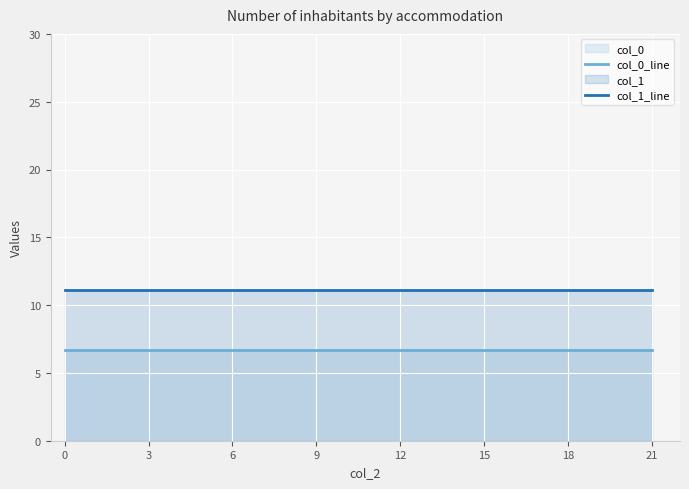

True or false: col_1_line has more than 1 points higher than both neighbors.

False